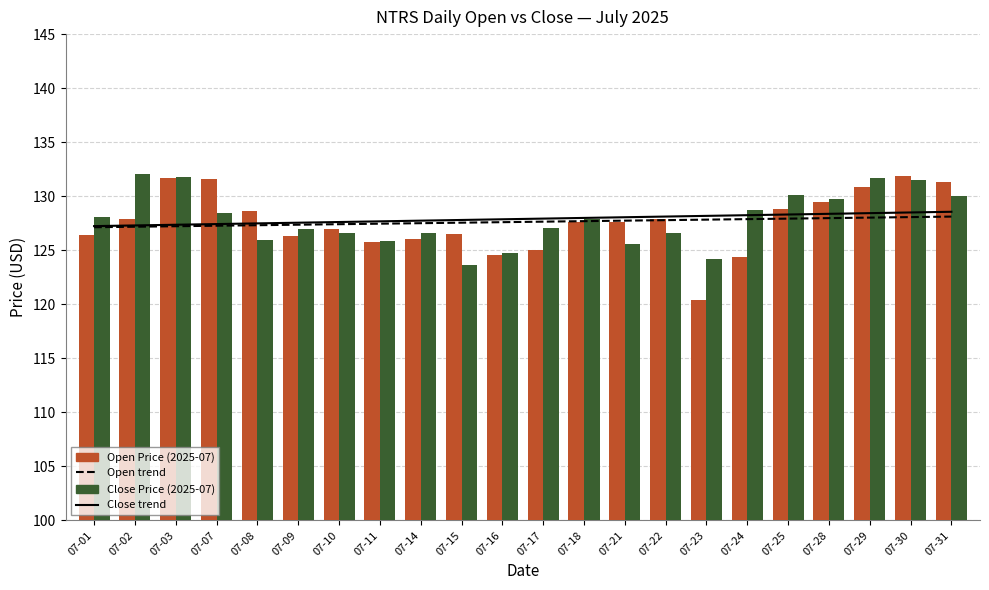

How many categories are shown in the chart?

22